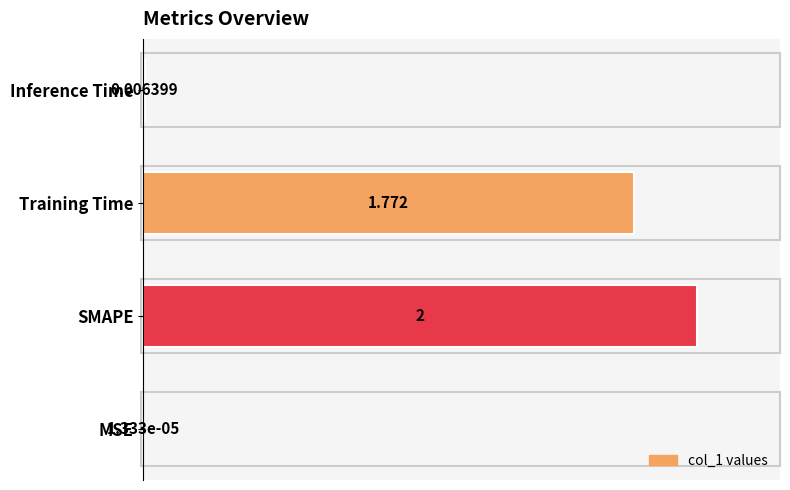

What is the maximum value shown in the chart?

100.0